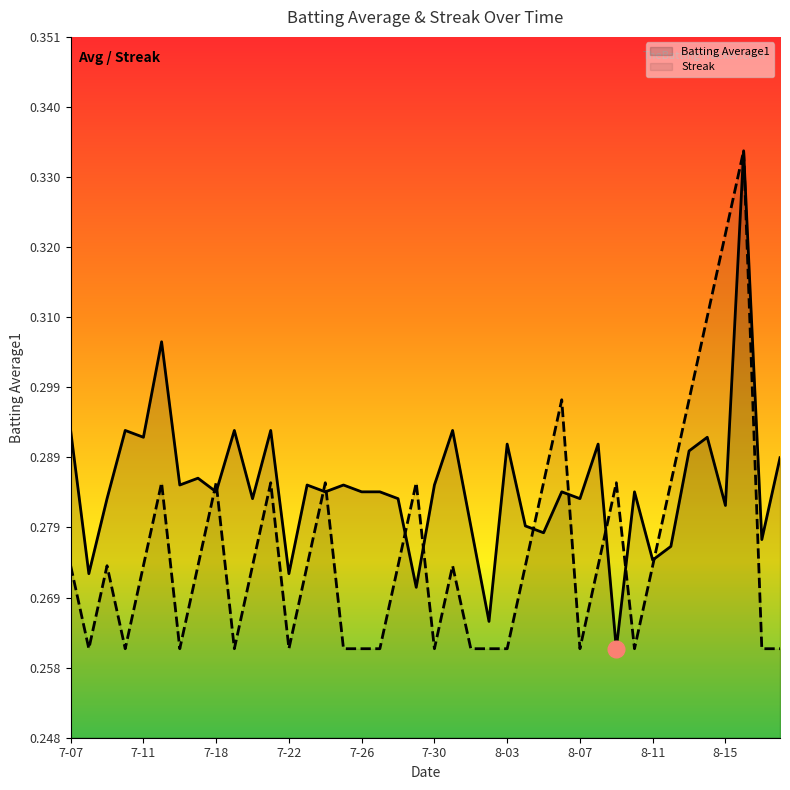

How many lines are shown in the chart?

2